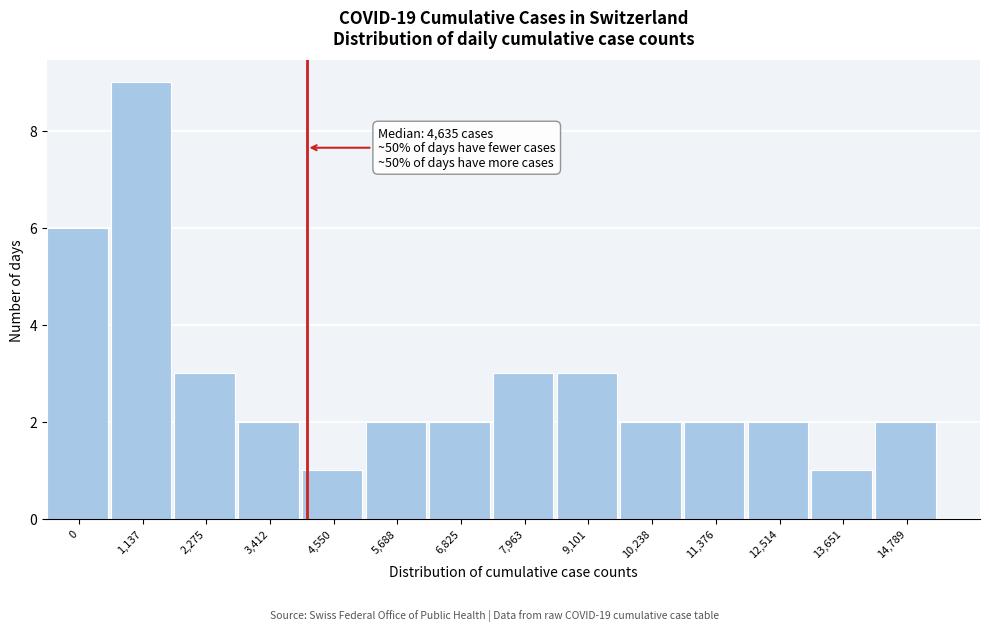

Reading right to left, extract all data points from this chart.

2	1	2	2	2	3	3	2	2	1	2	3	9	6